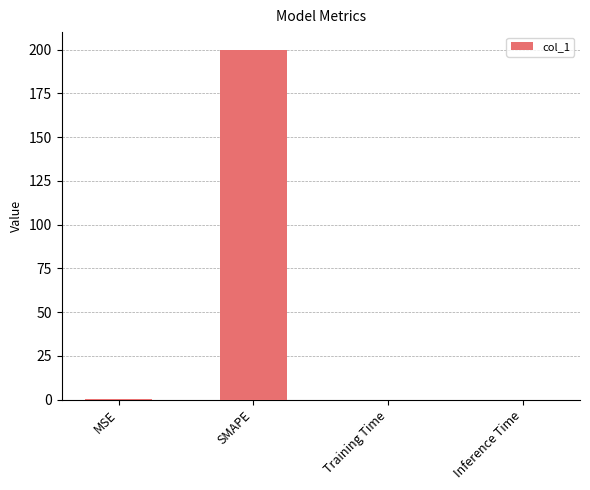

What is the sum of all values?

200.4